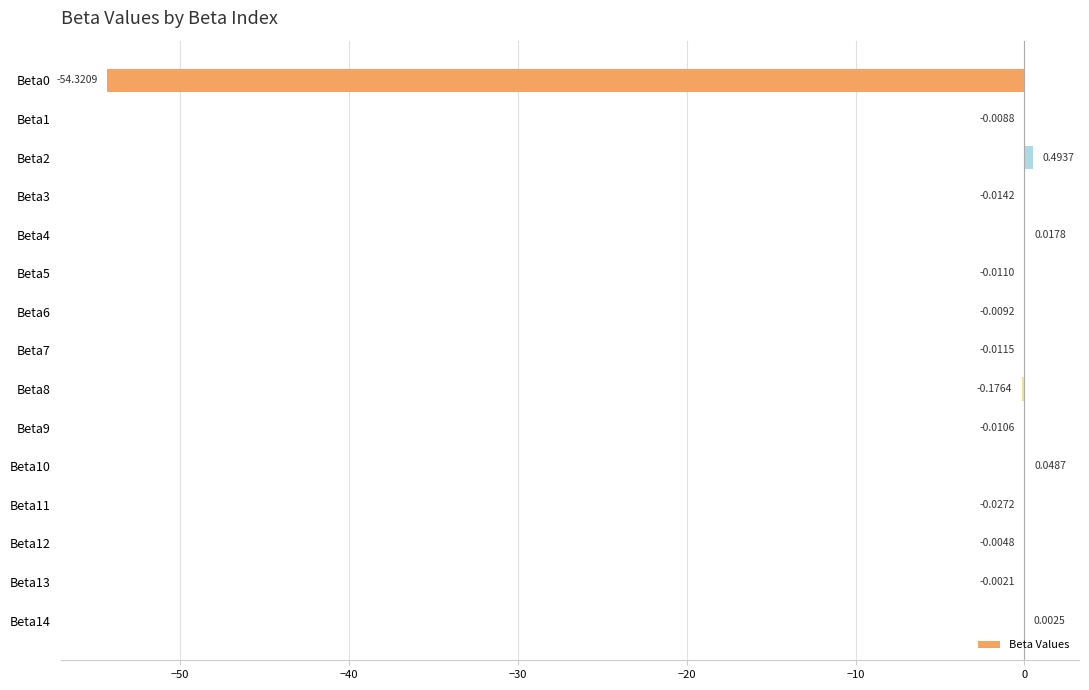

At which label is the value closest to -26?

Beta8